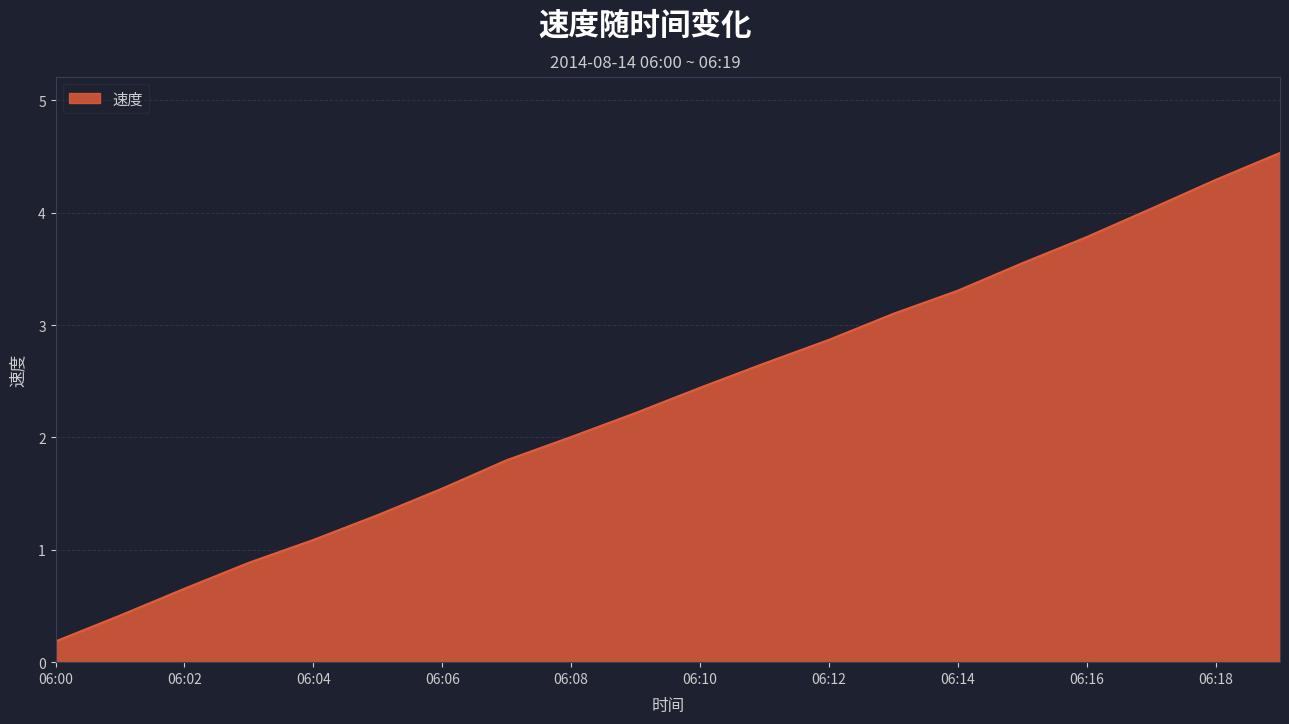

Reading right to left, transcribe all the data shown in this chart.

4.5	4.3	4.0	3.8	3.6	3.3	3.1	2.9	2.7	2.4	2.2	2.0	1.8	1.5	1.3	1.1	0.9	0.7	0.4	0.2